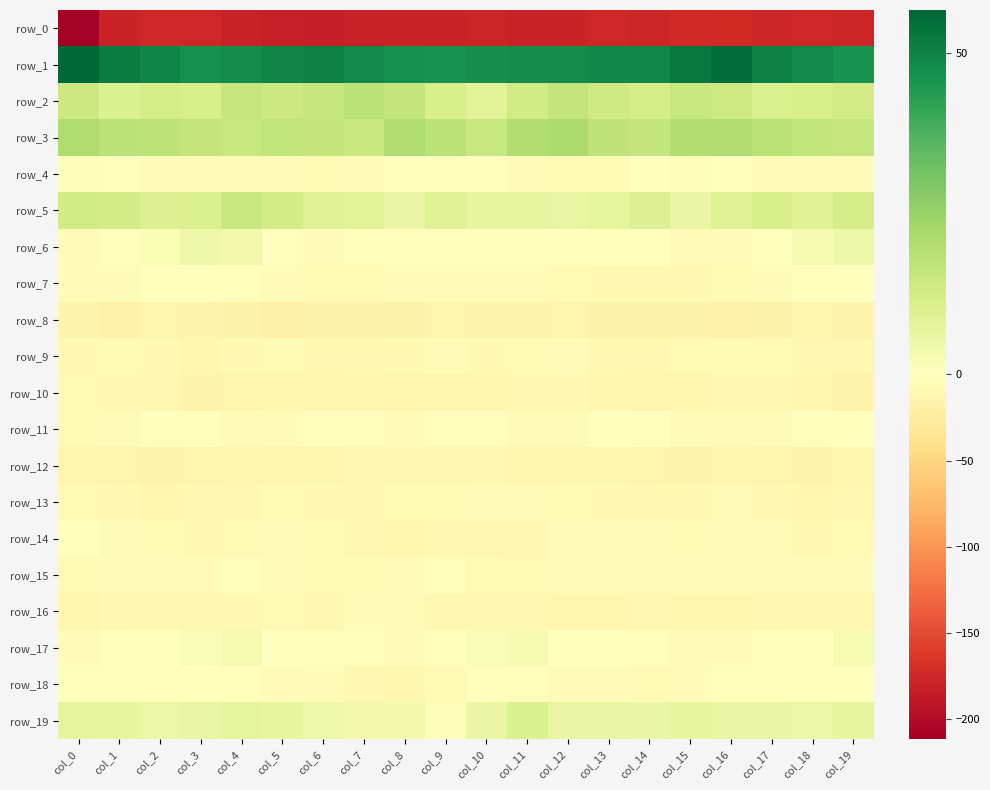

What is the difference between the highest and lowest values at col_8?

226.5